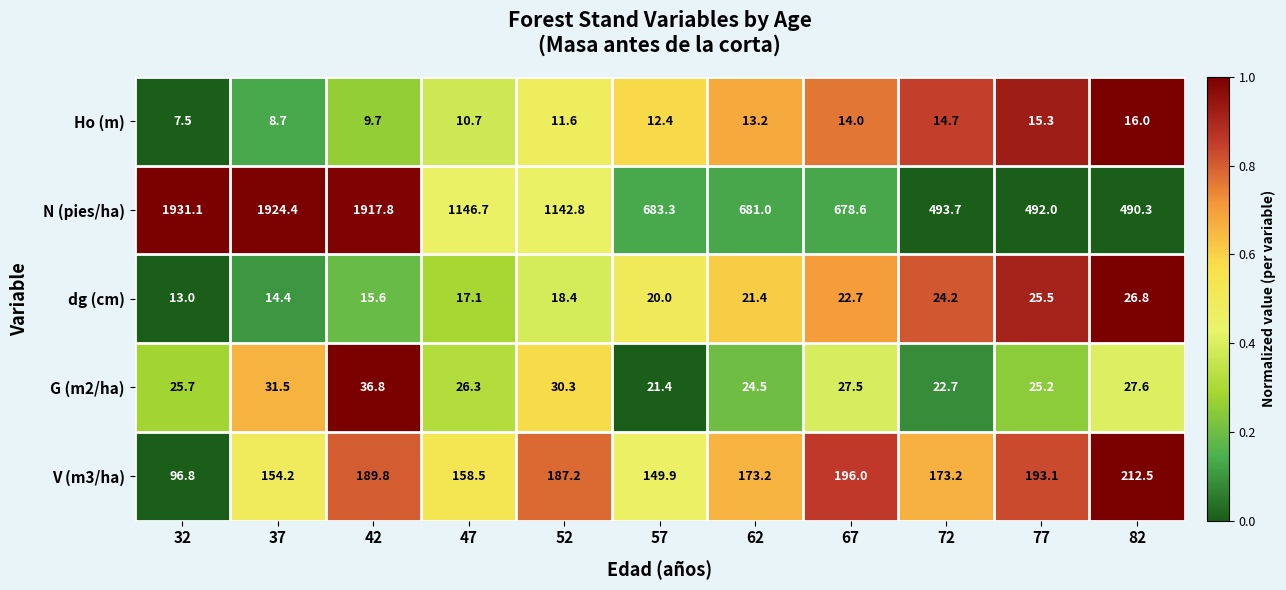

Count the number of categories in the chart.

11